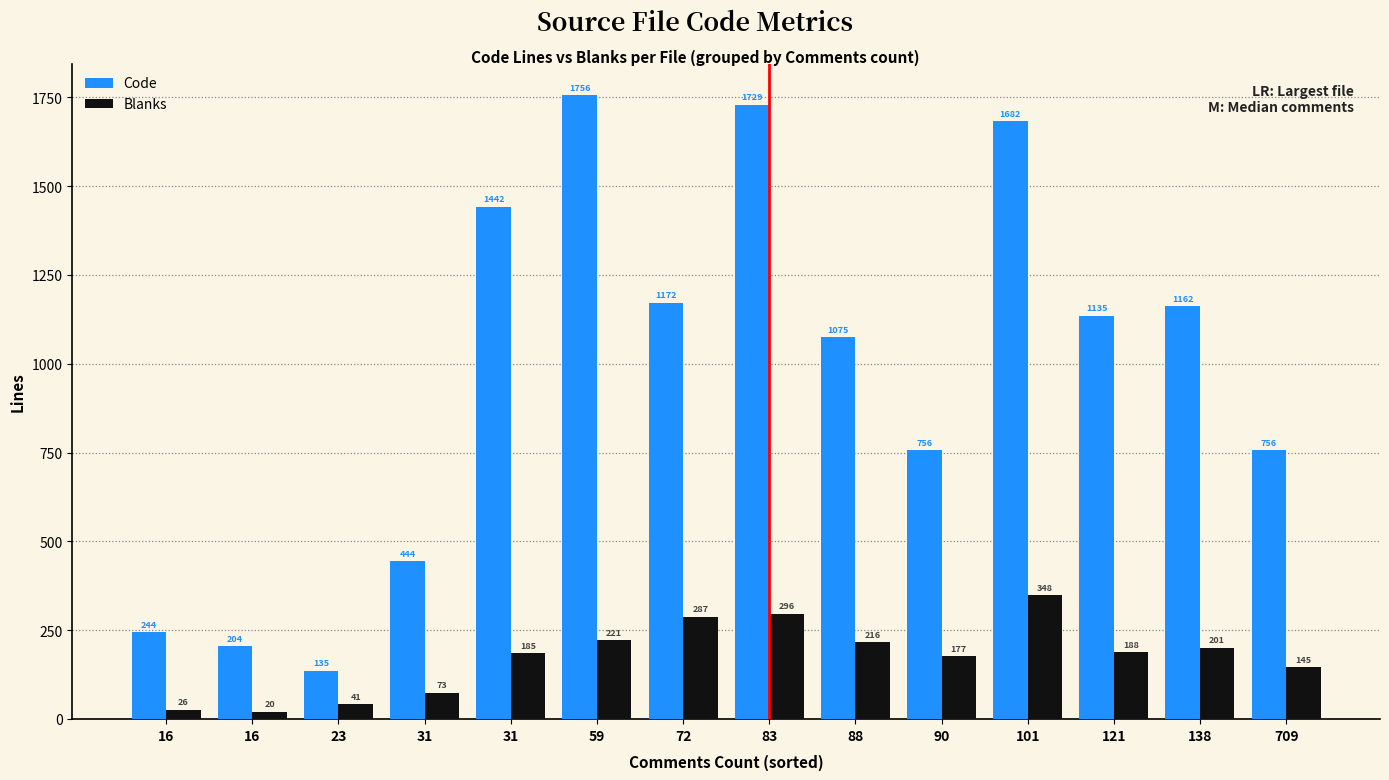

Rank the categories by Code value from lowest to highest.

23, 16, 16, 31, 90, 709, 88, 121, 138, 72, 31, 101, 83, 59